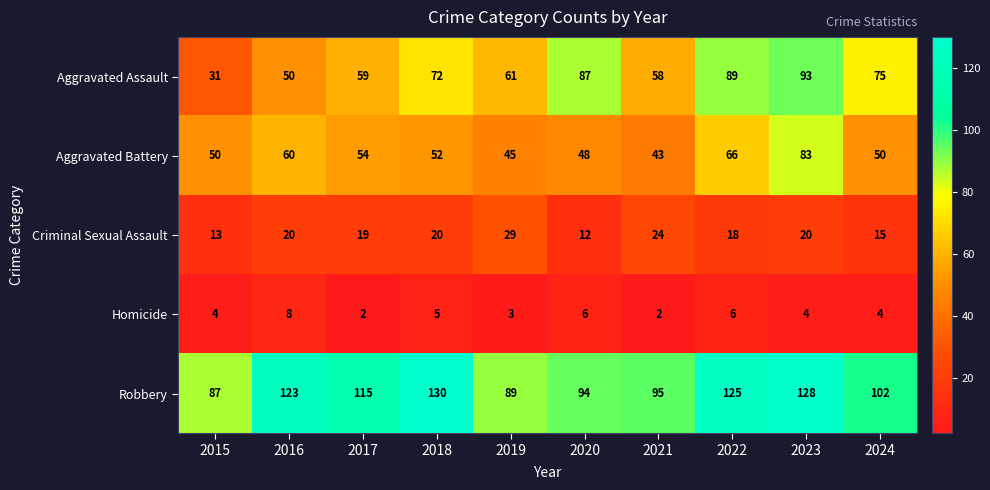

Where does the Robbery series first go above 115?

2016